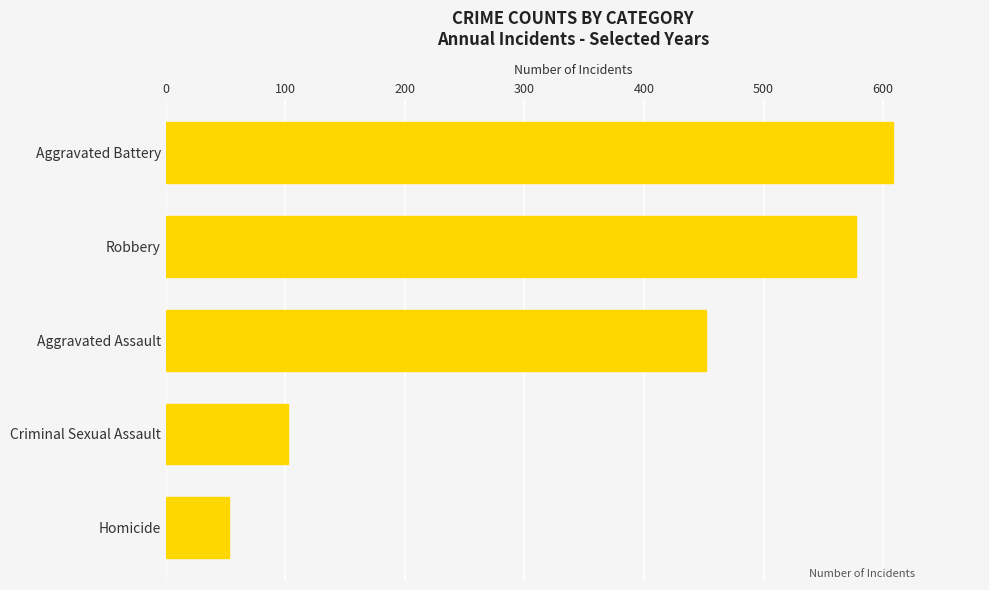

What is the change in value from Robbery to Criminal Sexual Assault?

-475